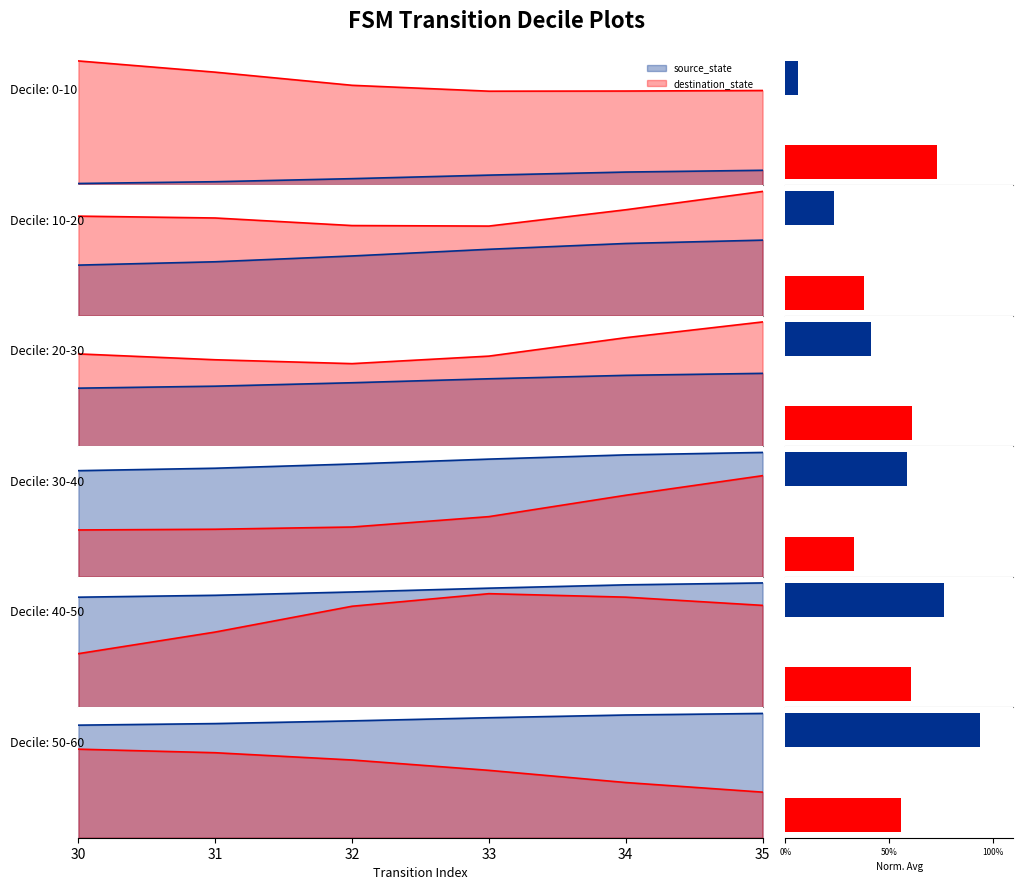

Which series has the largest range (max minus min)?

destination_state